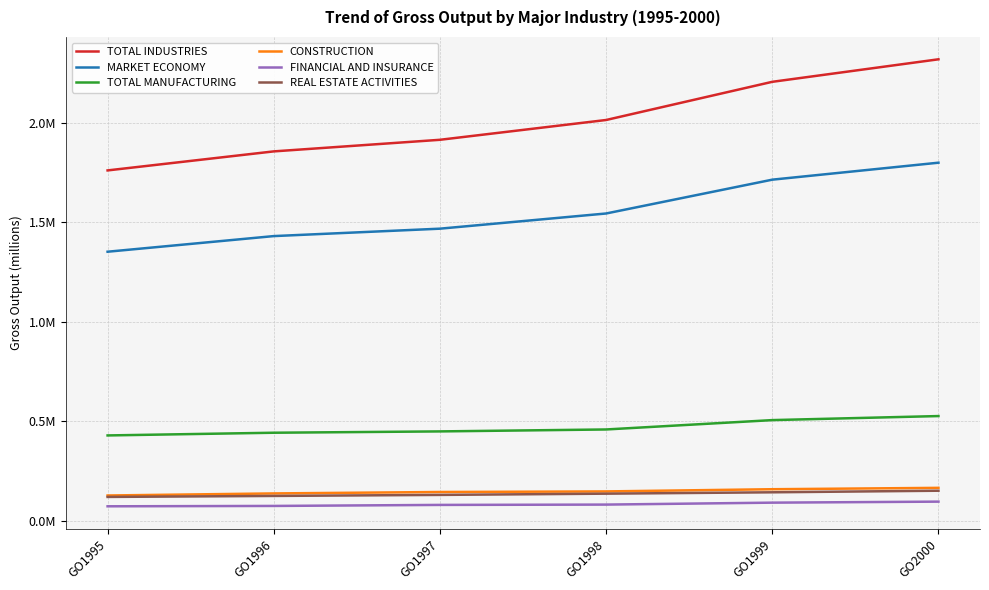

What are all the series names shown in the legend?

TOTAL INDUSTRIES, MARKET ECONOMY, TOTAL MANUFACTURING, CONSTRUCTION, FINANCIAL AND INSURANCE, REAL ESTATE ACTIVITIES